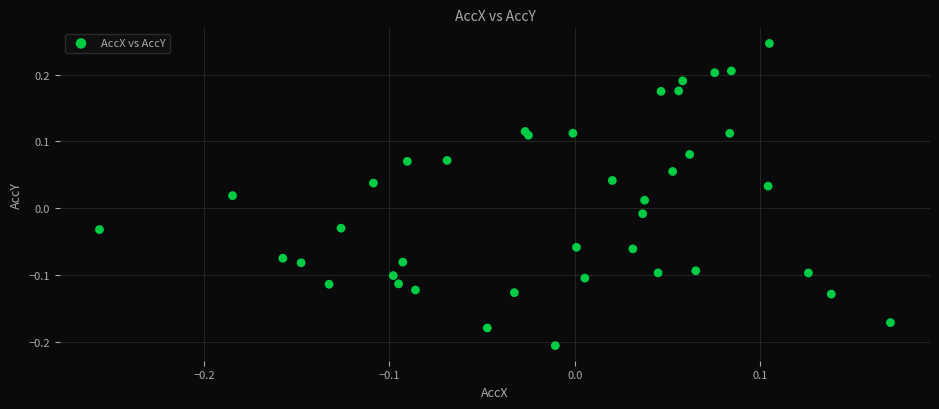

What is the range of X values (max minus min)?

0.4